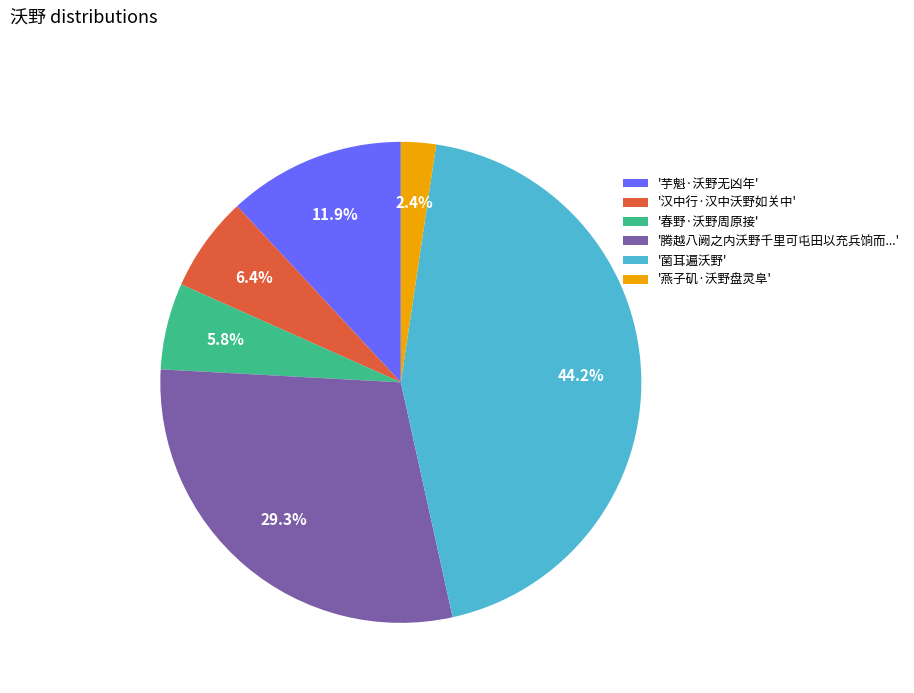

Which has a higher value, '腾越八阙之内沃野千里可屯田以充兵饷而...' or '汉中行·汉中沃野如关中'?

'腾越八阙之内沃野千里可屯田以充兵饷而...'